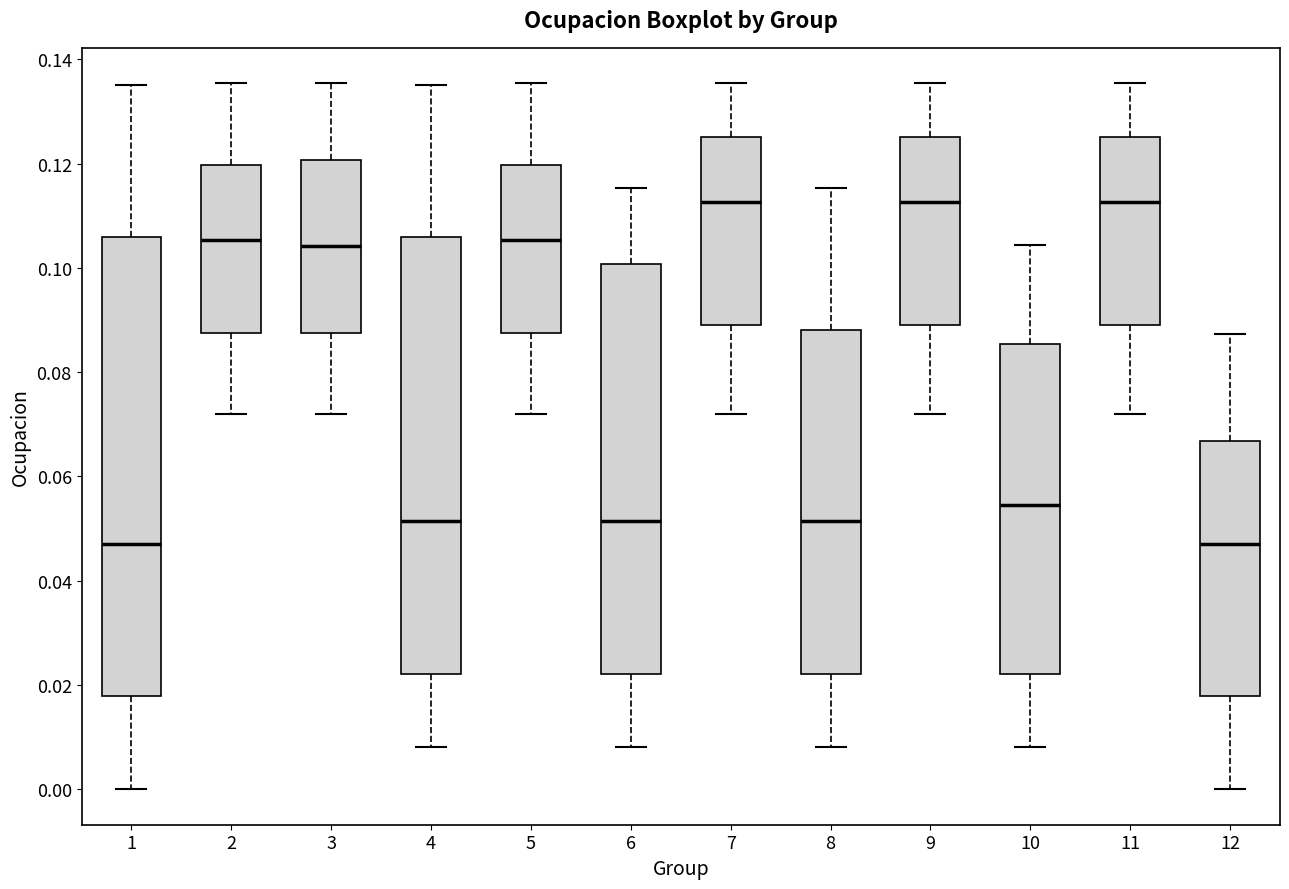

Reading left to right, read every box against the y-axis: the position of its median line, the range the box covers, and the ends of its whiskers. The values are not printed on the chart, so give them approximately, as read against the axis.

1: median 0.046, box 0.018 to 0.106, whiskers 0.000 to 0.134
2: median 0.106, box 0.088 to 0.120, whiskers 0.072 to 0.136
3: median 0.104, box 0.088 to 0.120, whiskers 0.072 to 0.136
4: median 0.052, box 0.022 to 0.106, whiskers 0.008 to 0.134
5: median 0.106, box 0.088 to 0.120, whiskers 0.072 to 0.136
6: median 0.052, box 0.022 to 0.100, whiskers 0.008 to 0.116
7: median 0.112, box 0.090 to 0.126, whiskers 0.072 to 0.136
8: median 0.052, box 0.022 to 0.088, whiskers 0.008 to 0.116
9: median 0.112, box 0.090 to 0.126, whiskers 0.072 to 0.136
10: median 0.054, box 0.022 to 0.086, whiskers 0.008 to 0.104
11: median 0.112, box 0.090 to 0.126, whiskers 0.072 to 0.136
12: median 0.046, box 0.018 to 0.066, whiskers 0.000 to 0.088